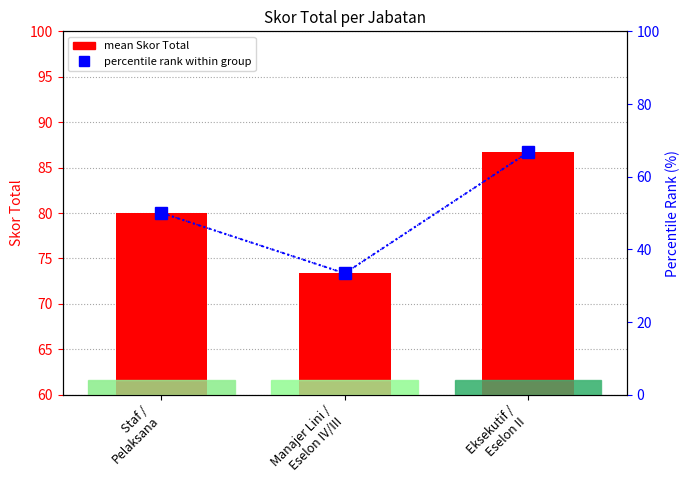

Reading left to right, extract all data points from this chart.

mean Skor Total: 80.0	73.4	86.7
percentile rank within group: 50.0	33.4	66.7